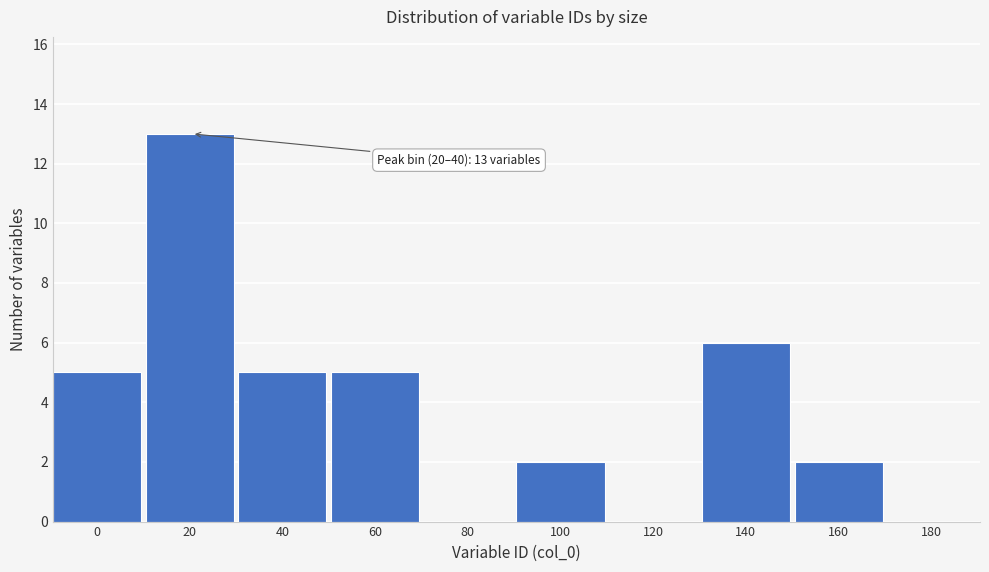

Reading left to right, list all the values displayed in this chart.

0=5	20=13	40=5	60=5	80=0	100=2	120=0	140=6	160=2	180=0